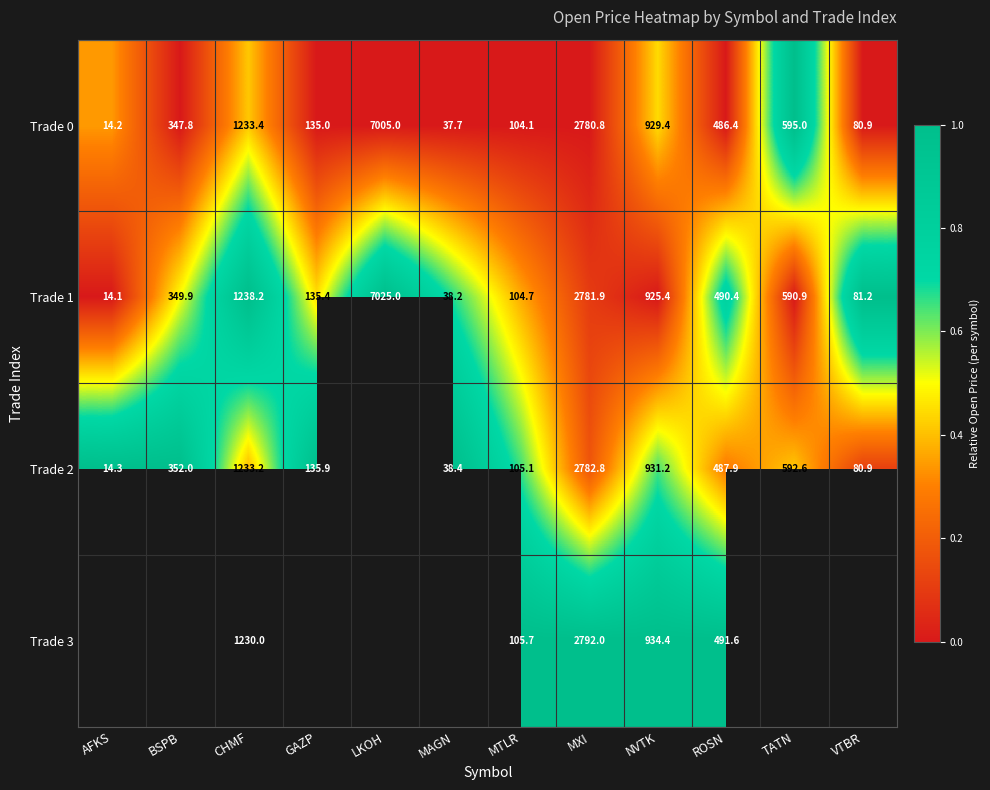

Where does the Trade 1 series first go above 490?

CHMF